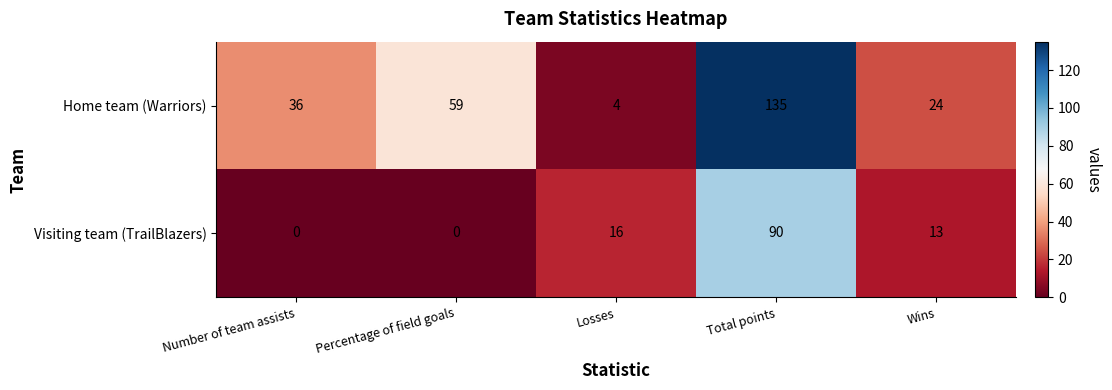

Is it true that Home team (Warriors) equals 8 at Wins?

False